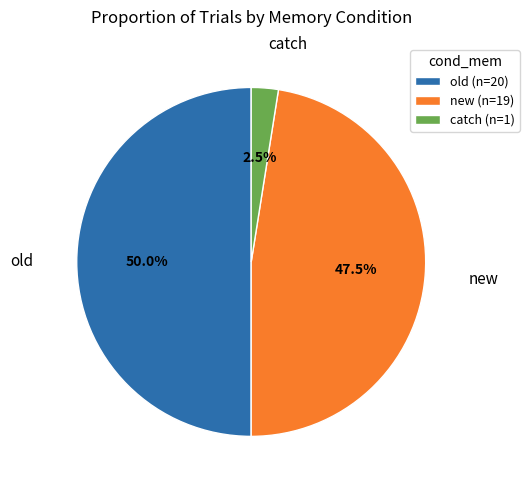

Which category has the smallest portion of the pie?

catch